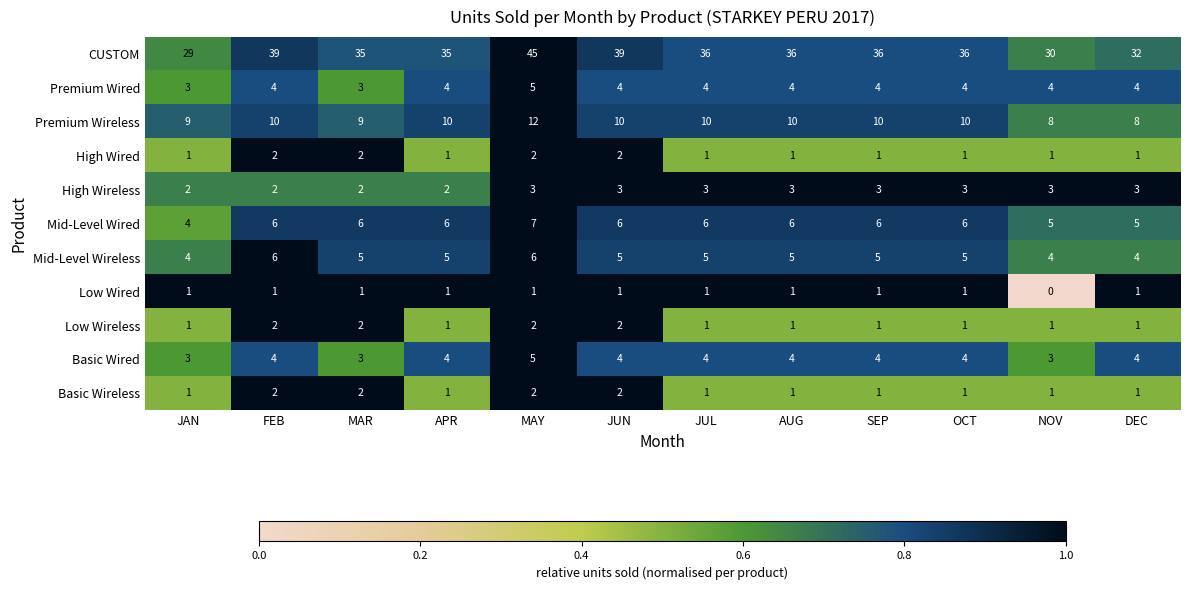

What is the total value across all series at OCT?

72